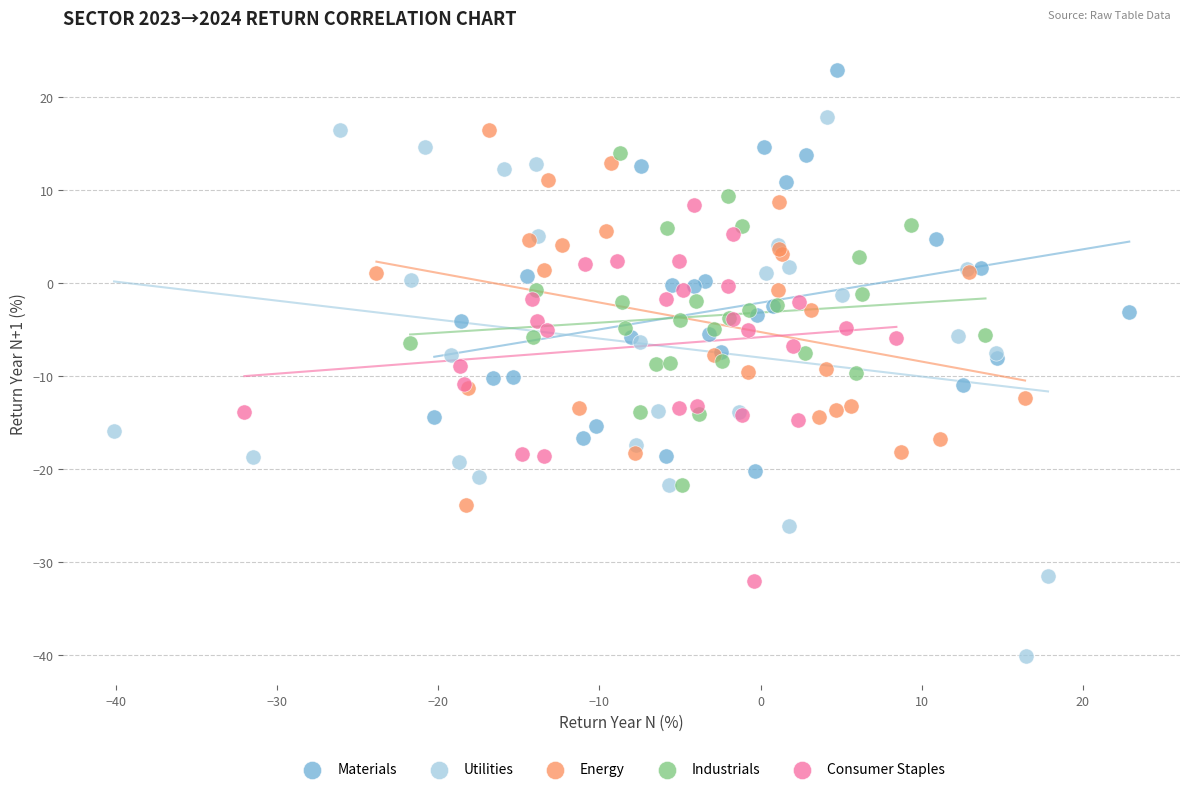

Which series reaches the maximum Y coordinate?

Materials